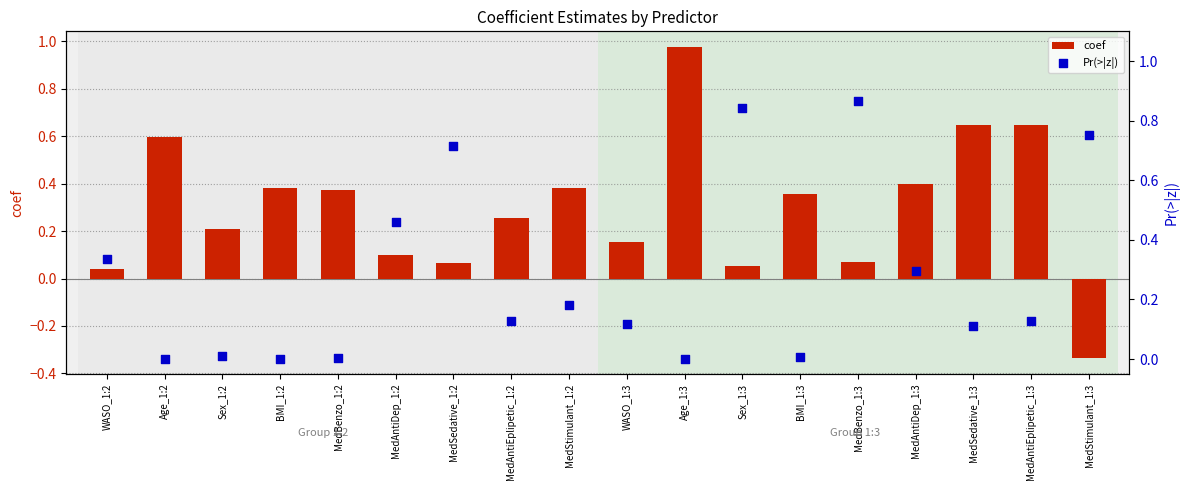

At which category is the sum across all series the highest?

Age_1:3